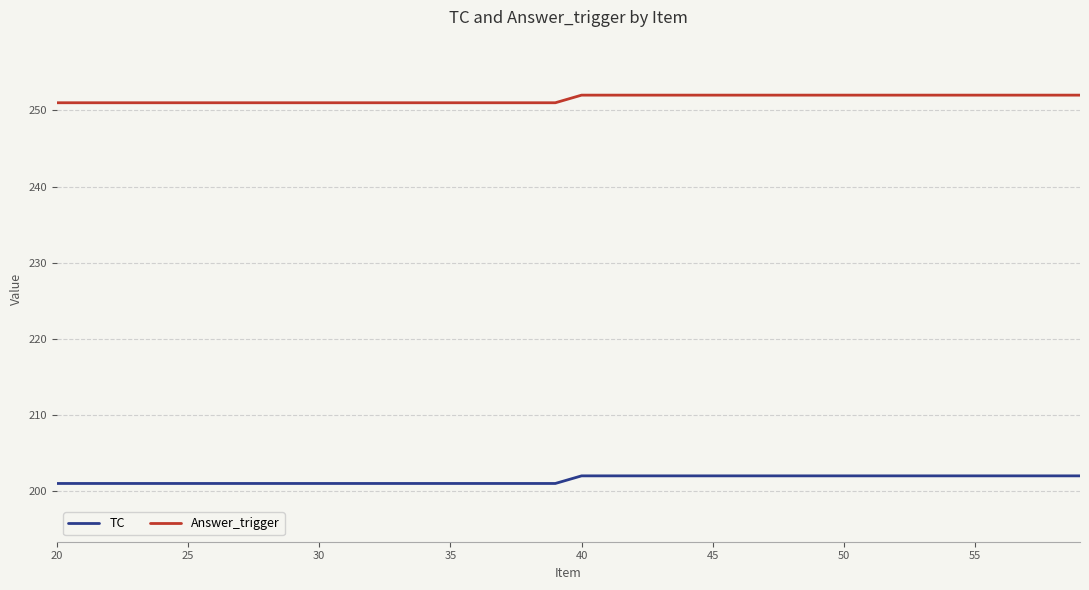

What is the average value of the TC series?

202